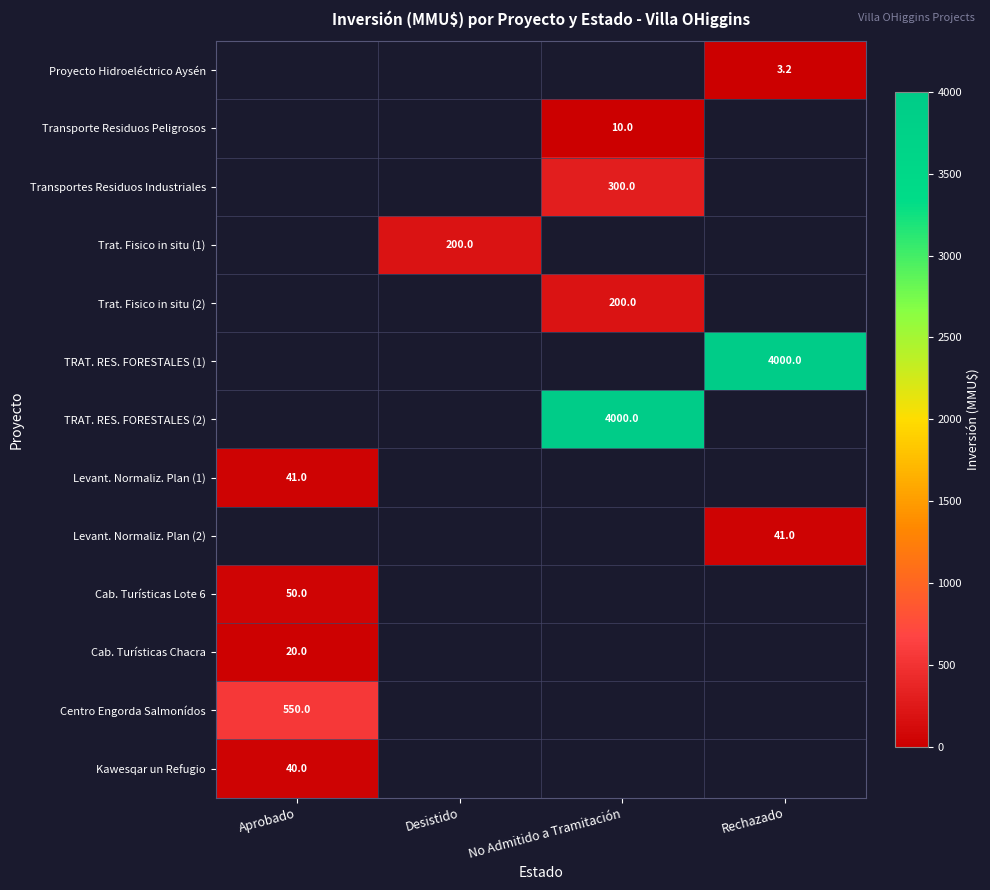

Is it true that Trat. Fisico in situ (2) equals 200.0 at No Admitido a Tramitación?

True